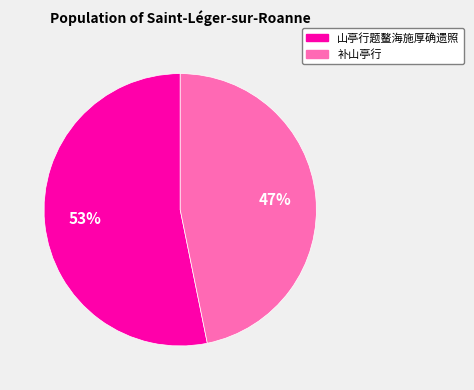

Is it true that 补山亭行 is 53% of the pie?

False